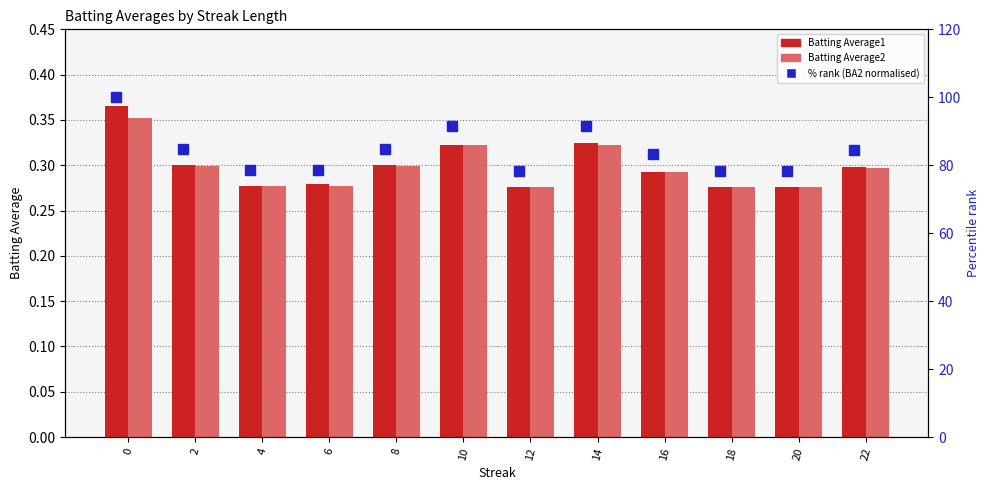

What is the value of the % rank (BA2 normalised) bar at the 12th from the left?

84.4